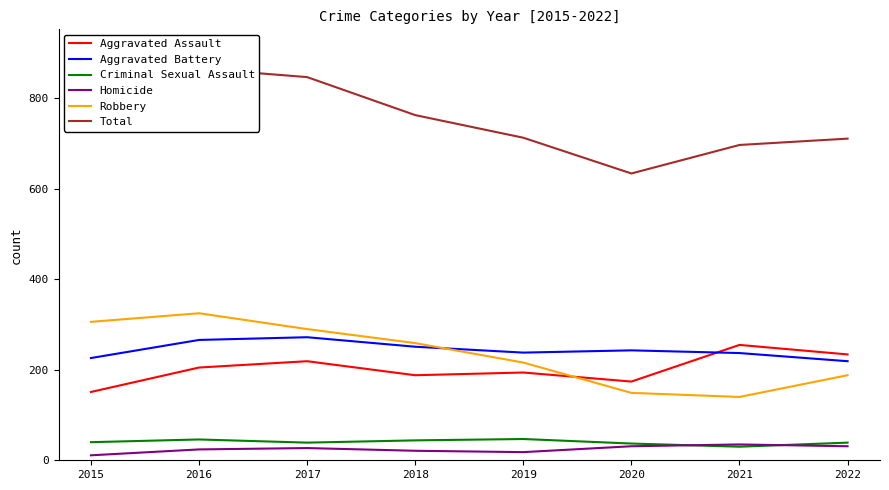

Between 2018 and 2022, which series saw the biggest shift?

Robbery